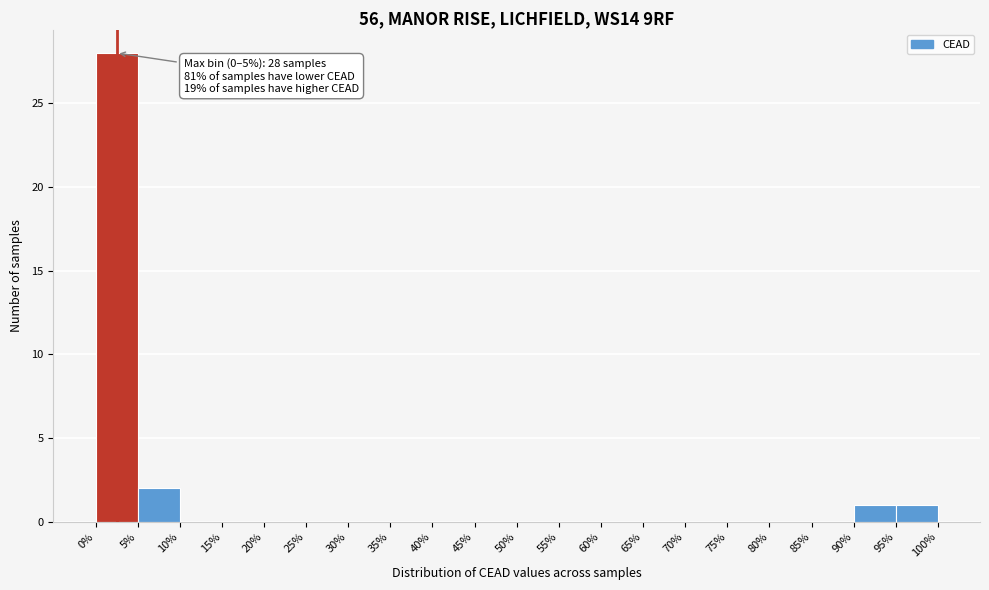

Which range on the x-axis has the tallest bar?

0% to 5%